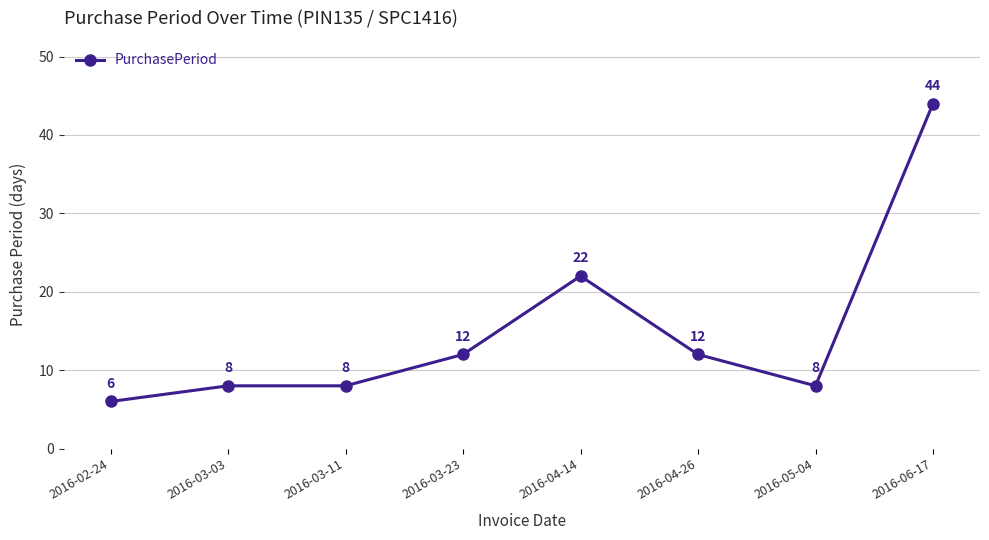

What is the greatest value displayed?

44